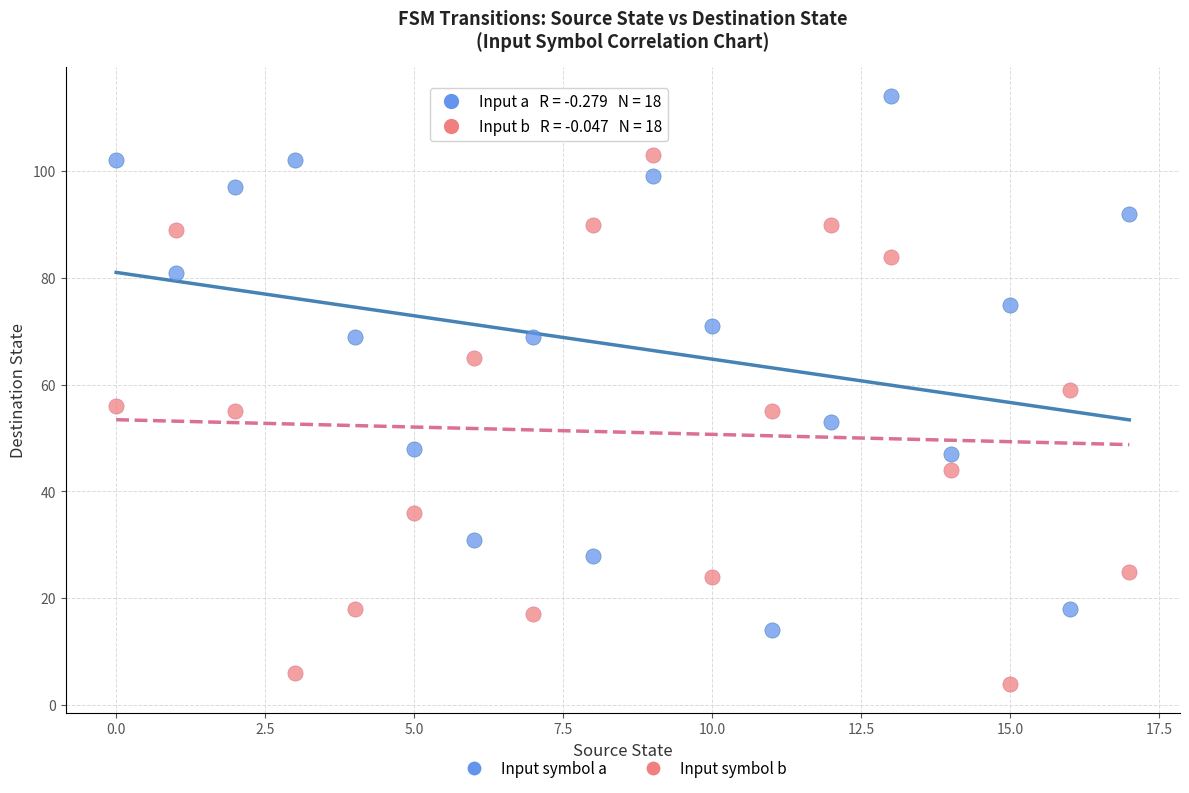

Which series contains the highest Y value?

Input symbol a